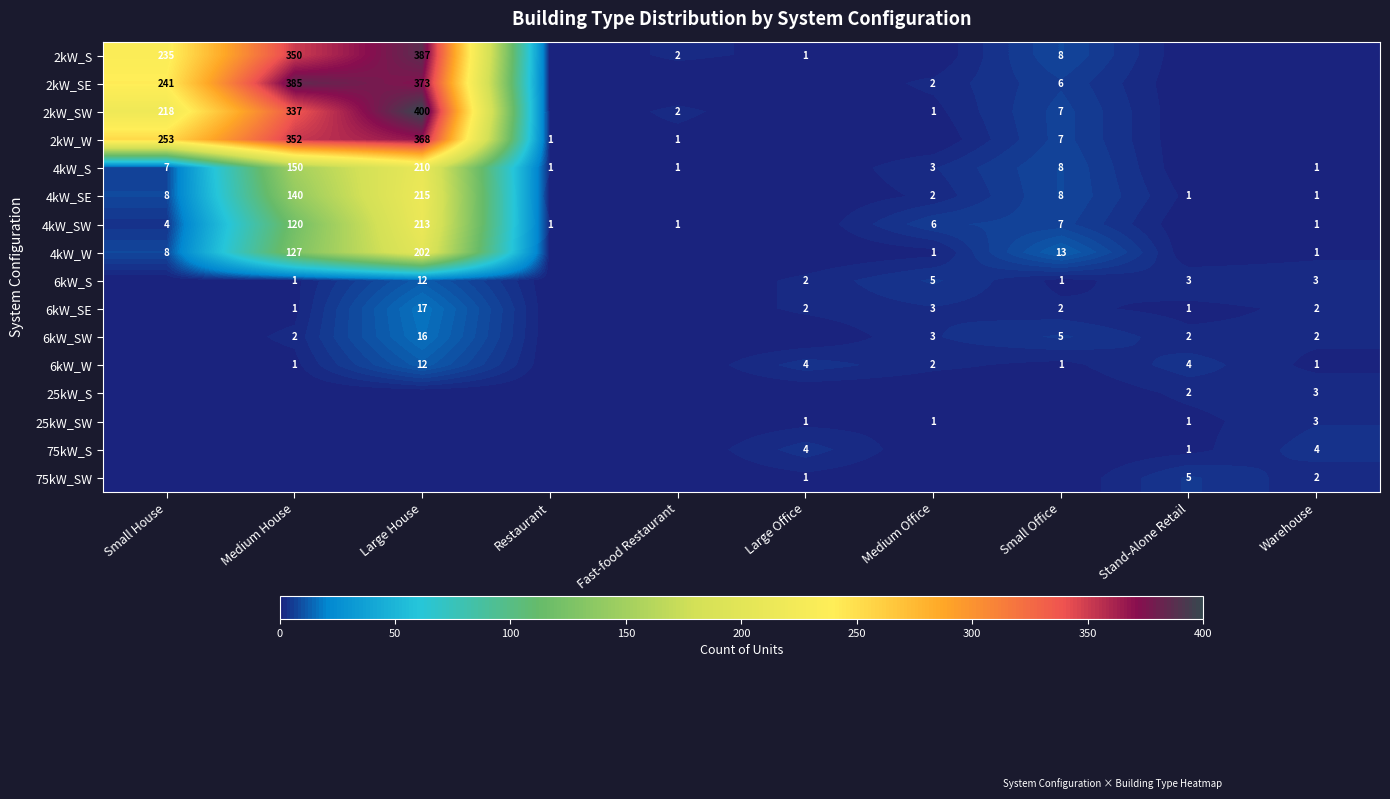

True or false: 2kW_SE has a value of 233 at Large House.

False